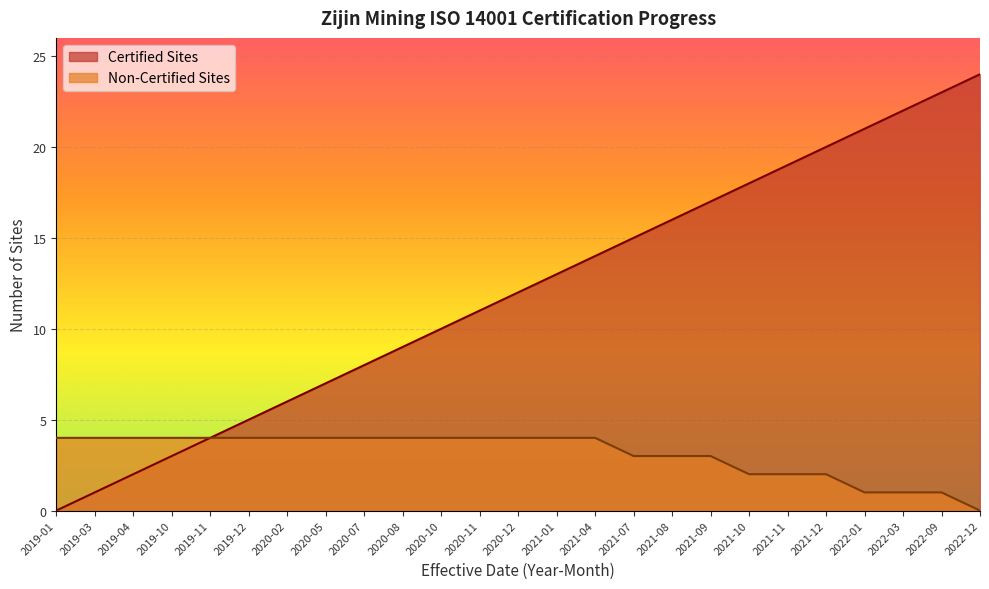

How many distinct data groups are displayed?

2